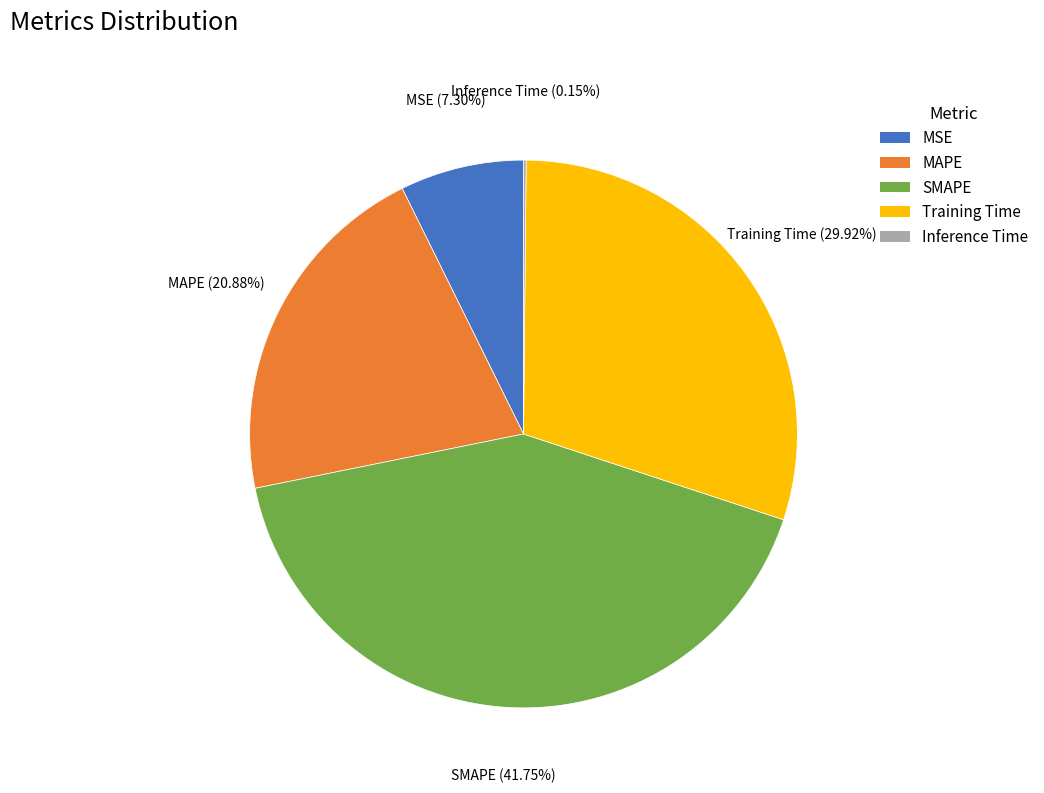

What percentage do SMAPE and MAPE together represent?

62.6%